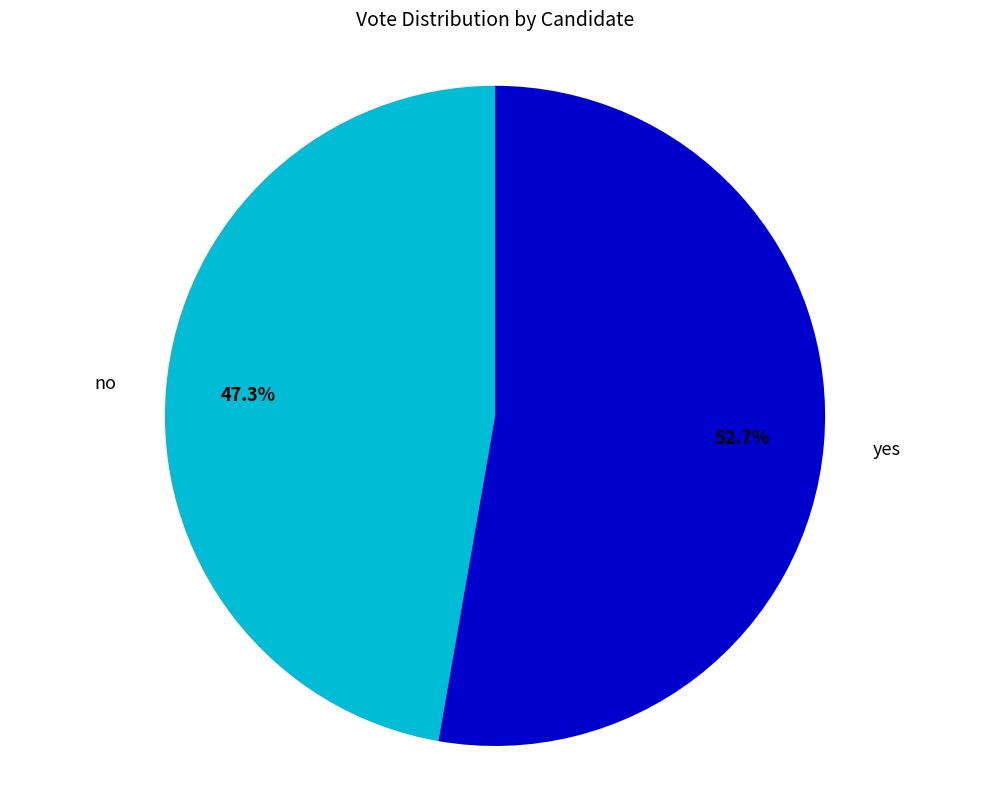

How many slices are in this pie chart?

2